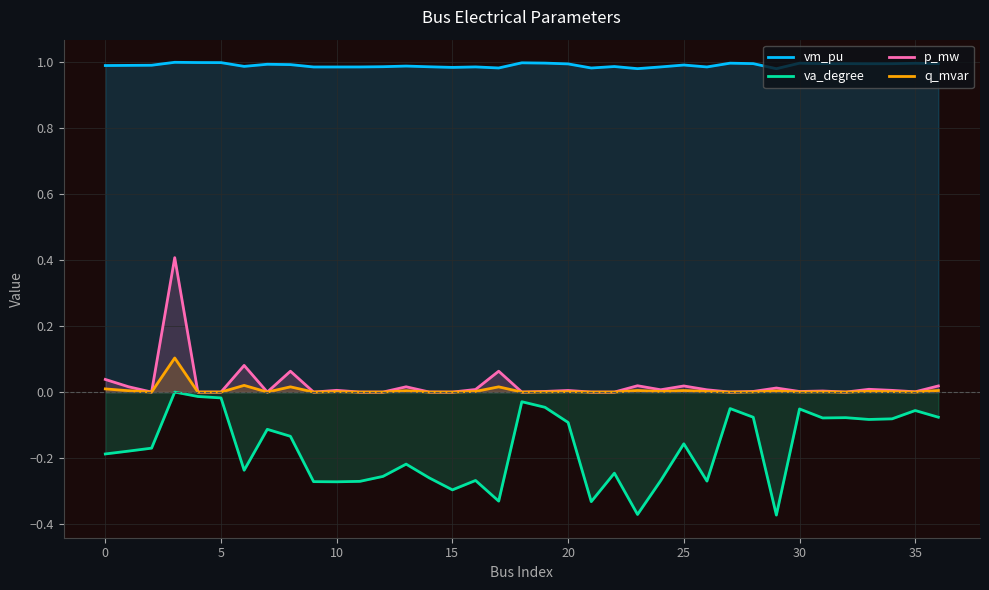

Which series has the largest total across all categories?

vm_pu